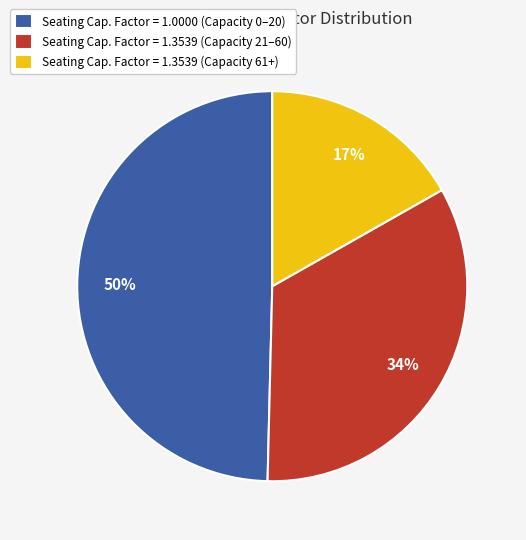

Is there any slice that represents more than half of the pie?

No